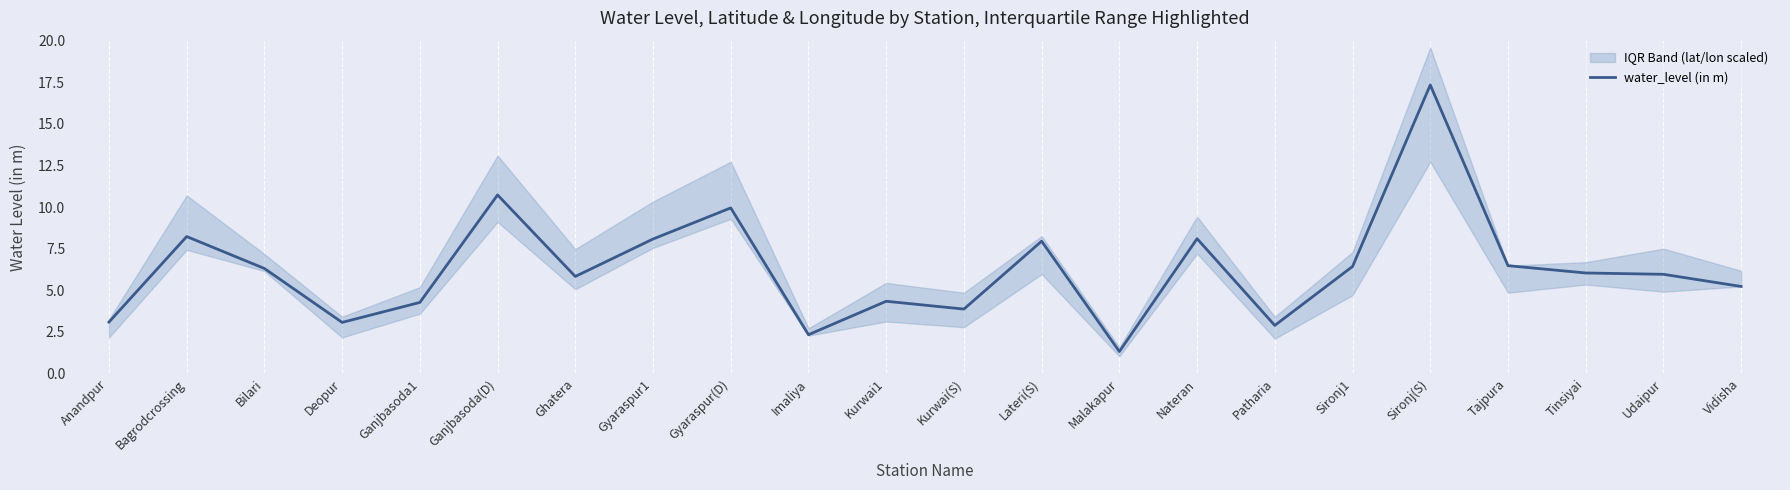

Which has a higher value, Gyaraspur1 or Gyaraspur(D)?

Gyaraspur(D)